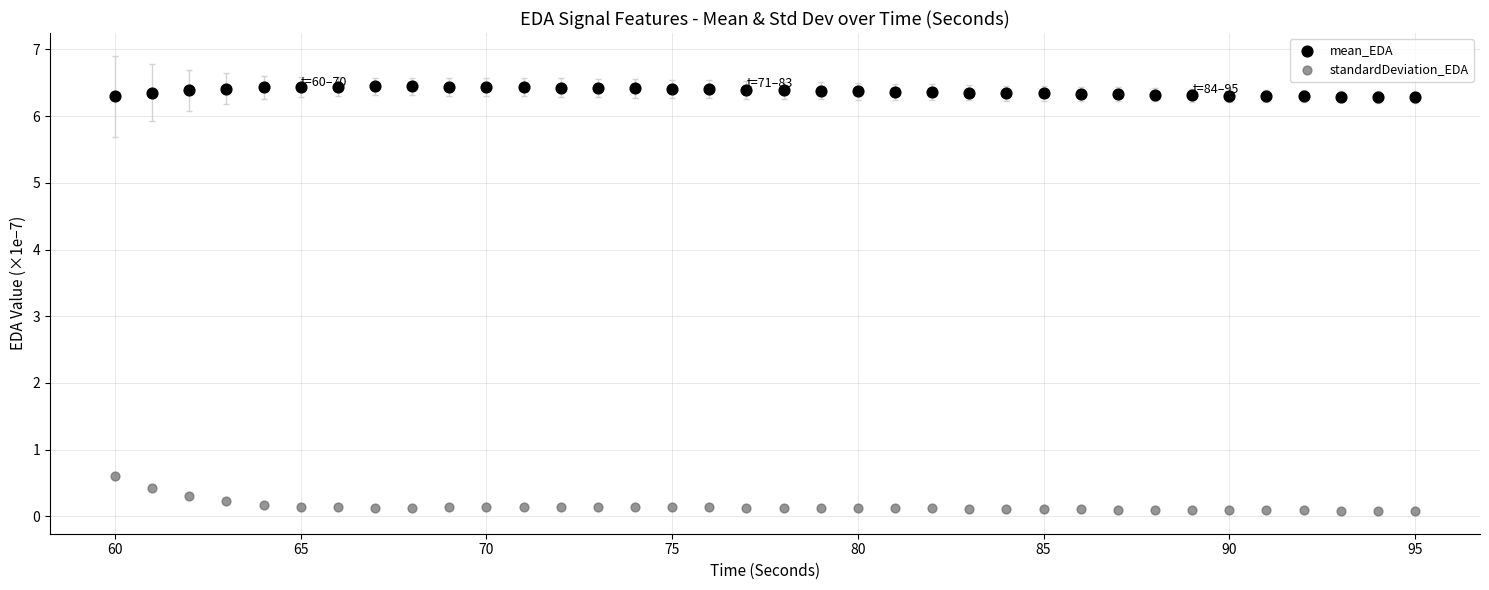

Which series has the widest spread of Y values?

standardDeviation_EDA